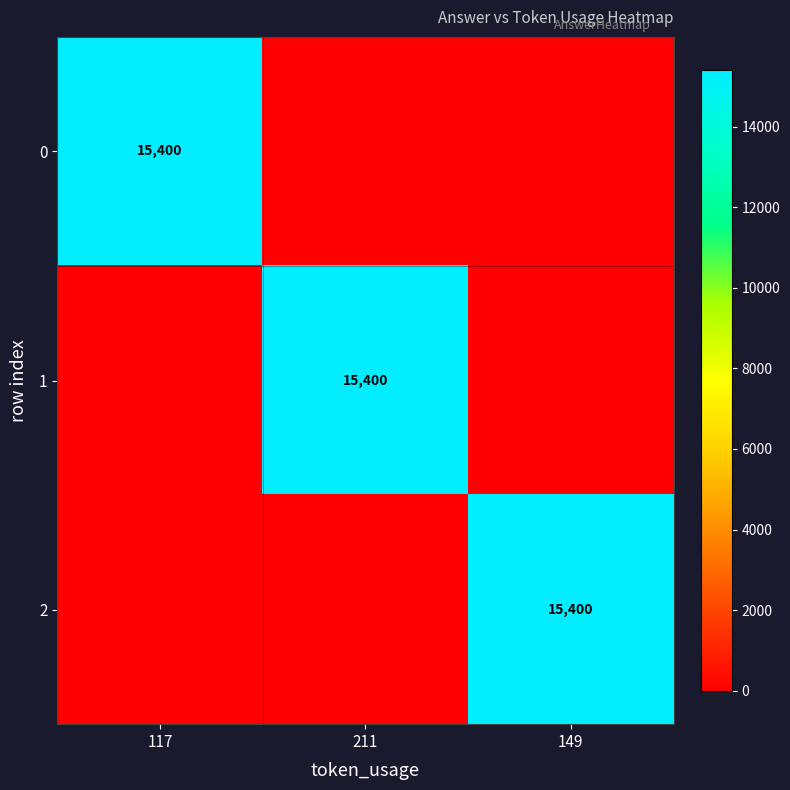

How many distinct data groups are displayed?

3